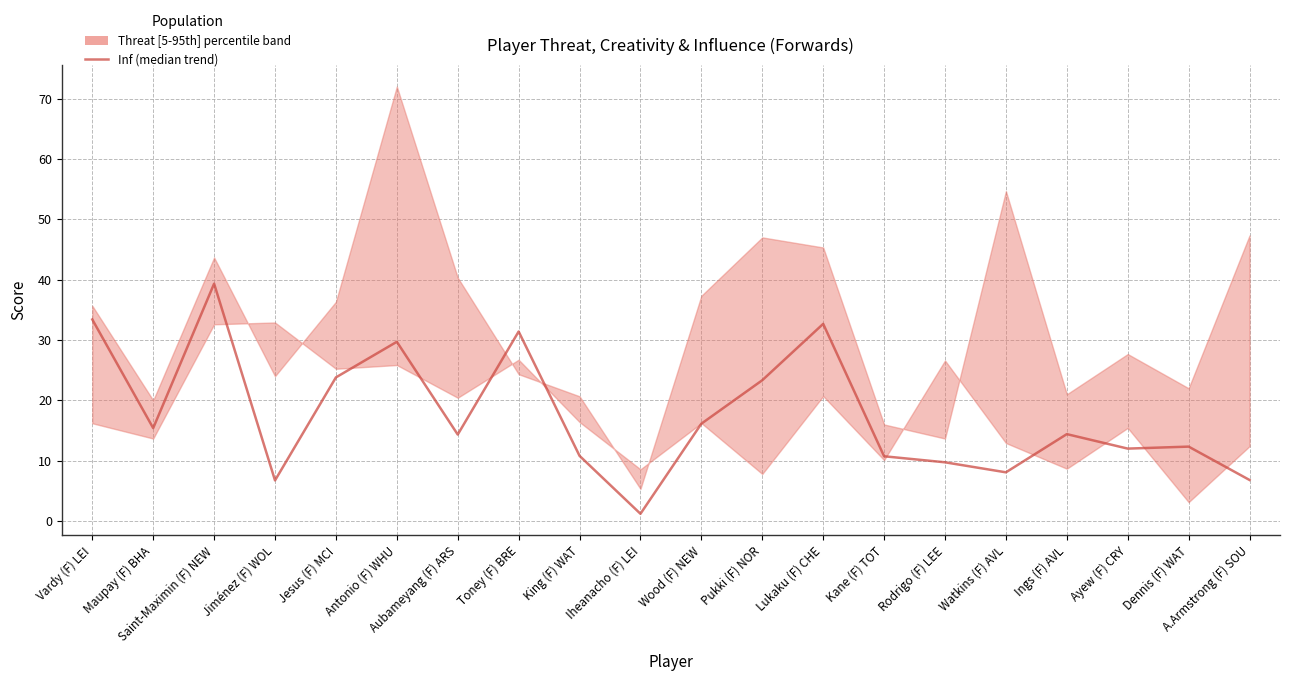

How many interior local valleys (lower than both neighbors) does the data have?

6